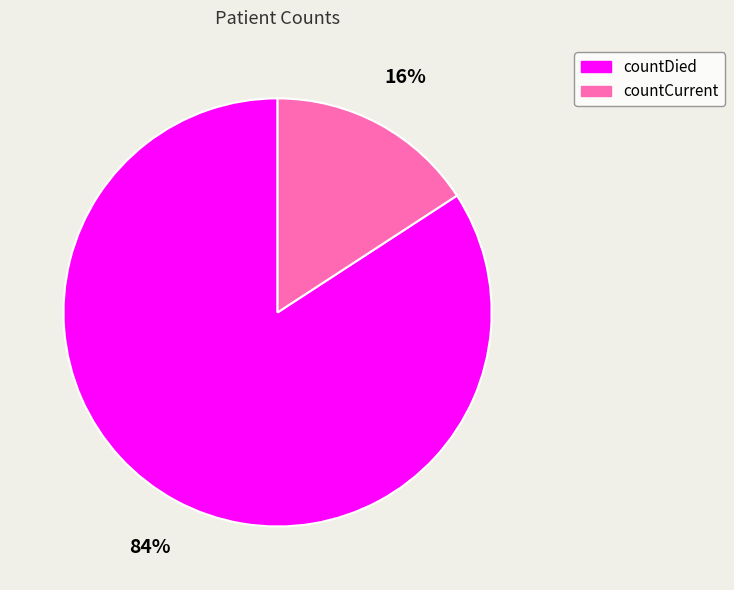

To the nearest percent, what percentage of the pie is countCurrent?

16%